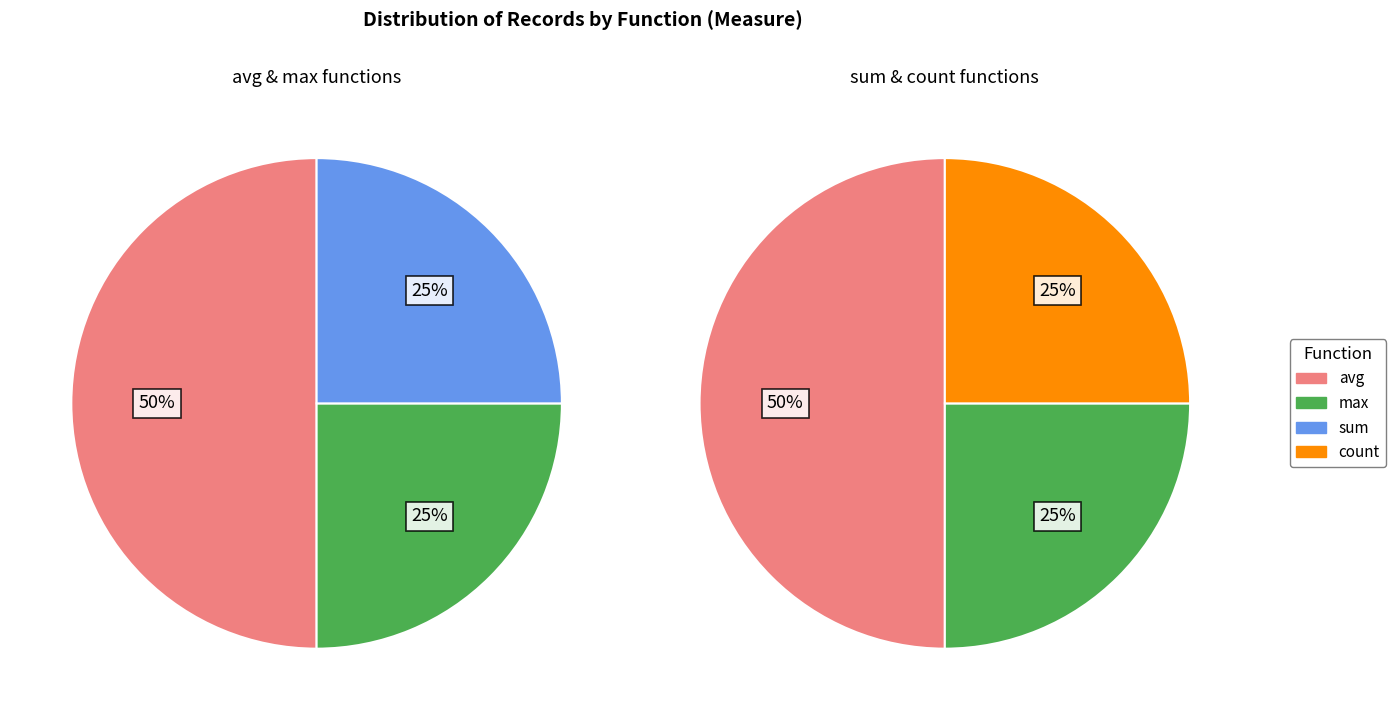

Is the sum of sum and avg greater than half?

Yes